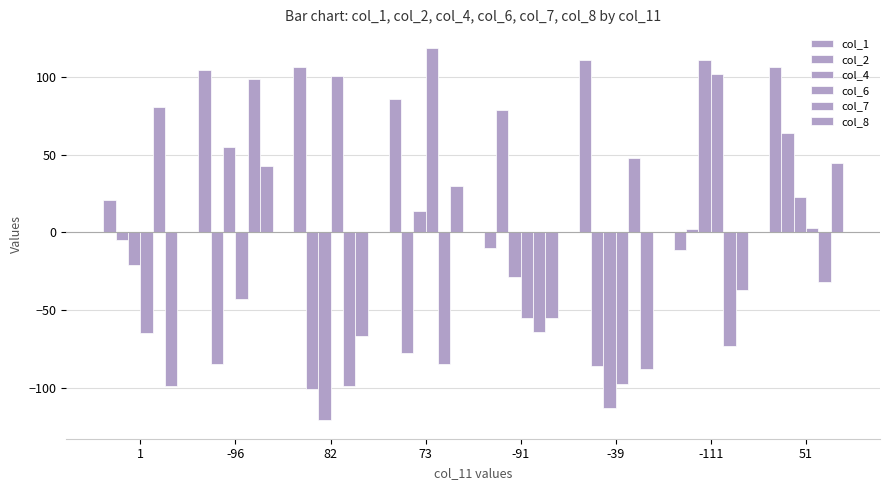

How many values in col_4 are above zero?

4